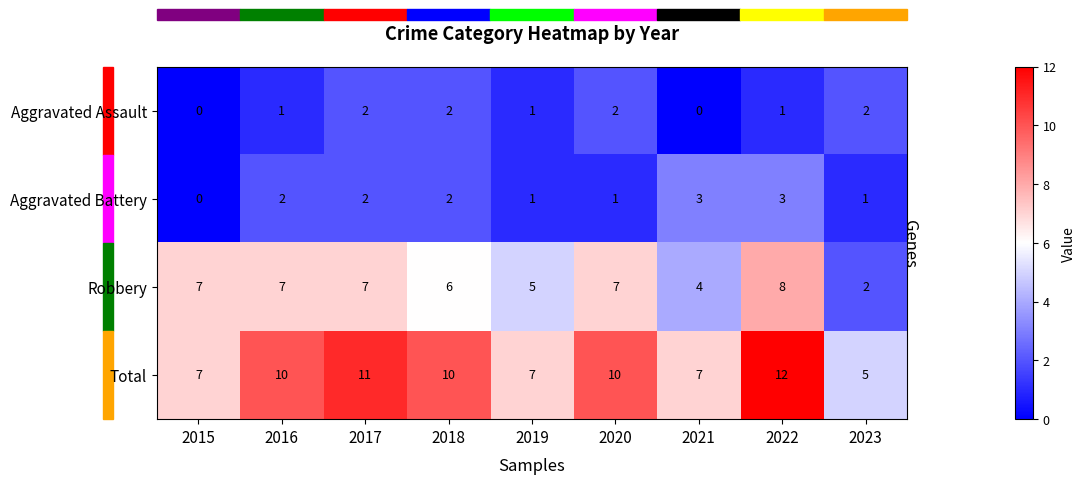

What is the average value of the Robbery series?

6